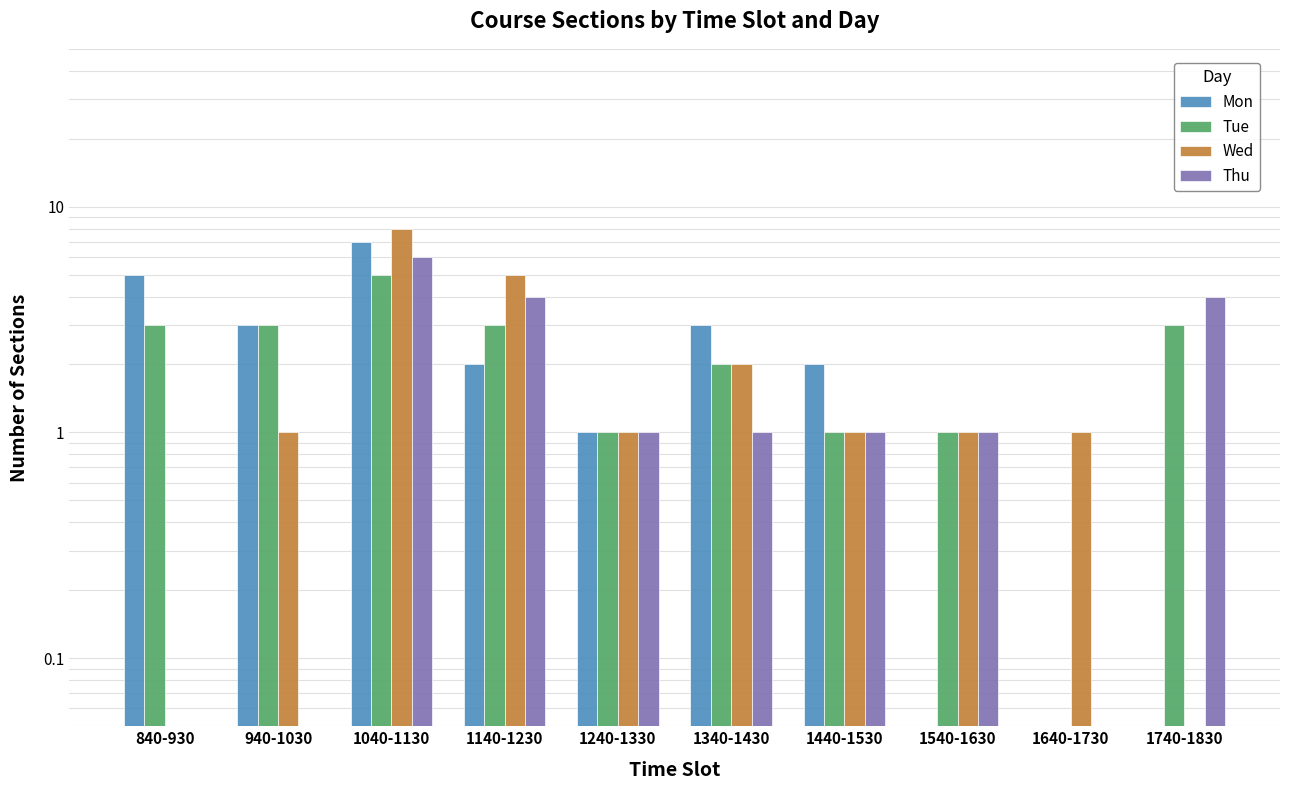

Which category has the highest value across all series?

1040-1130